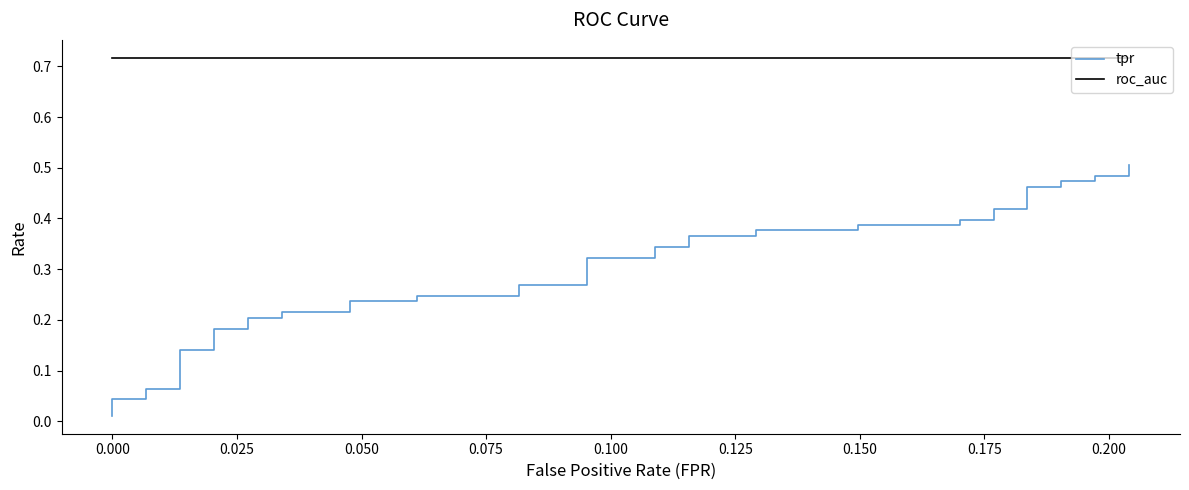

Is this an area chart (filled region under the line)?

No